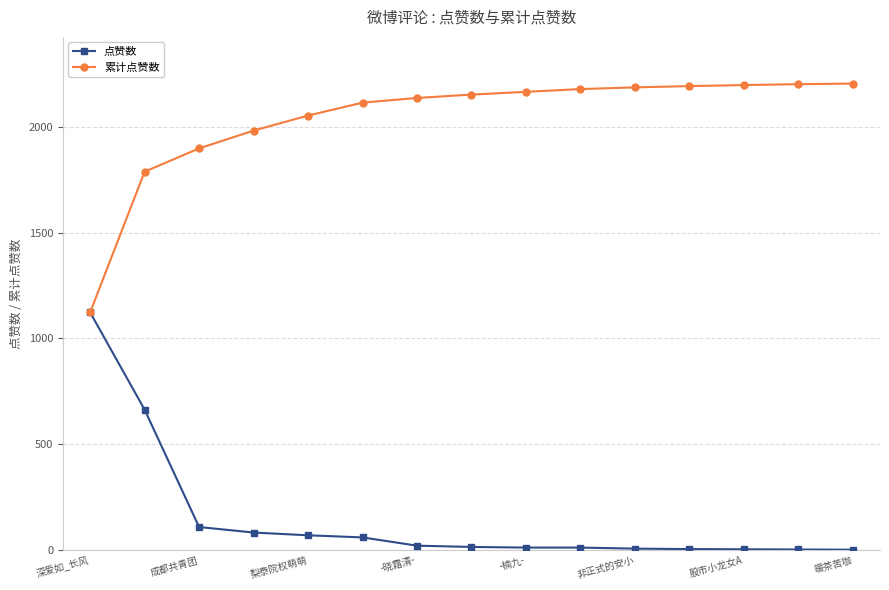

List the series in order of their overall mean, lowest first.

点赞数, 累计点赞数